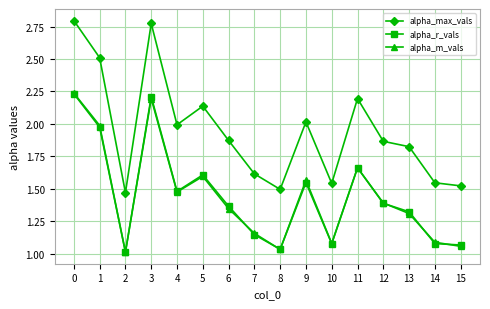

Where is the first local maximum for alpha_r_vals?

3